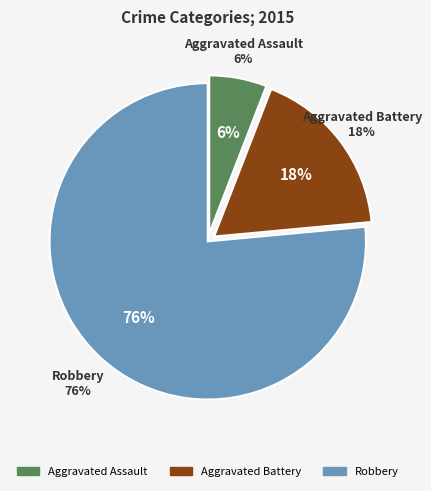

Which slice represents more than half of the pie?

Robbery